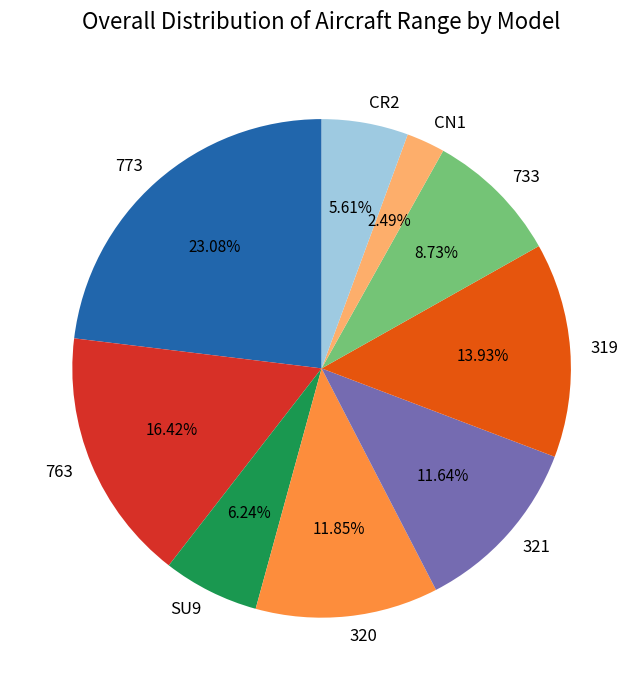

Does SU9 represent more than half of the total?

No